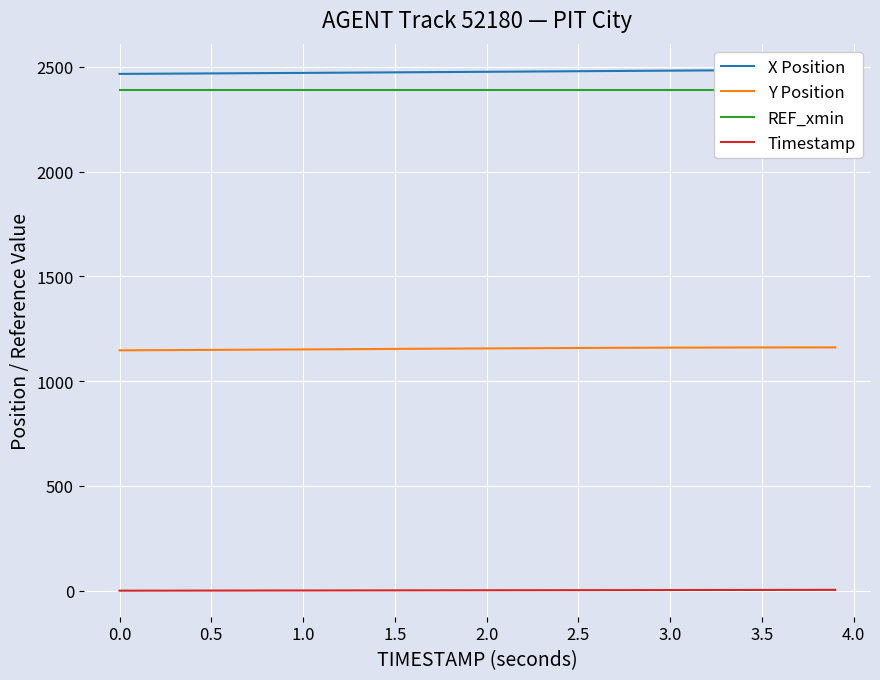

True or false: Y Position and Timestamp intersect in this chart.

False